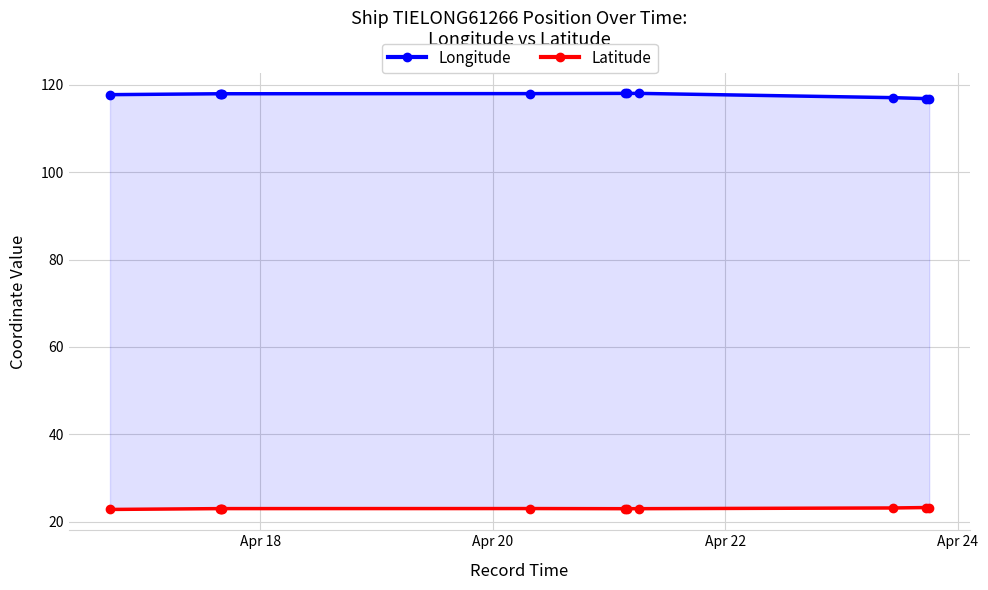

What are all the series names shown in the legend?

Longitude, Latitude